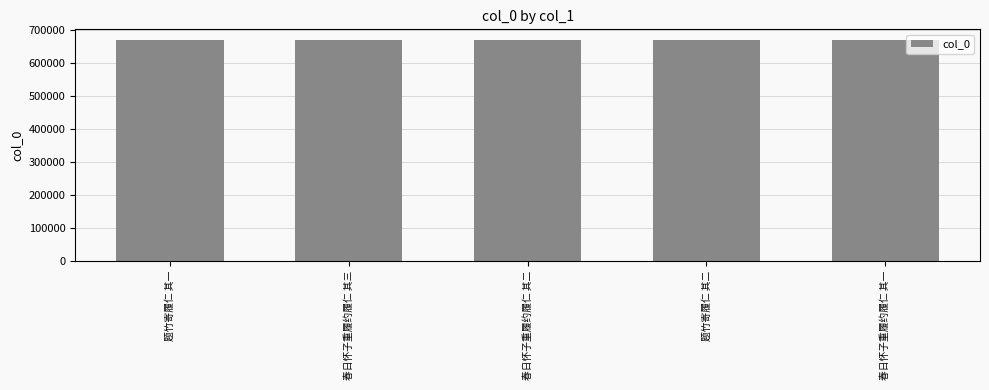

True or false: the data shows 668401 at 春日怀子重履约履仁 其三.

True